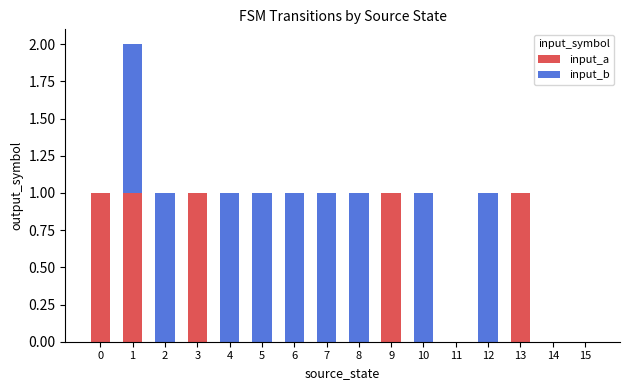

Is it true that input_a equals 0 at 8?

True